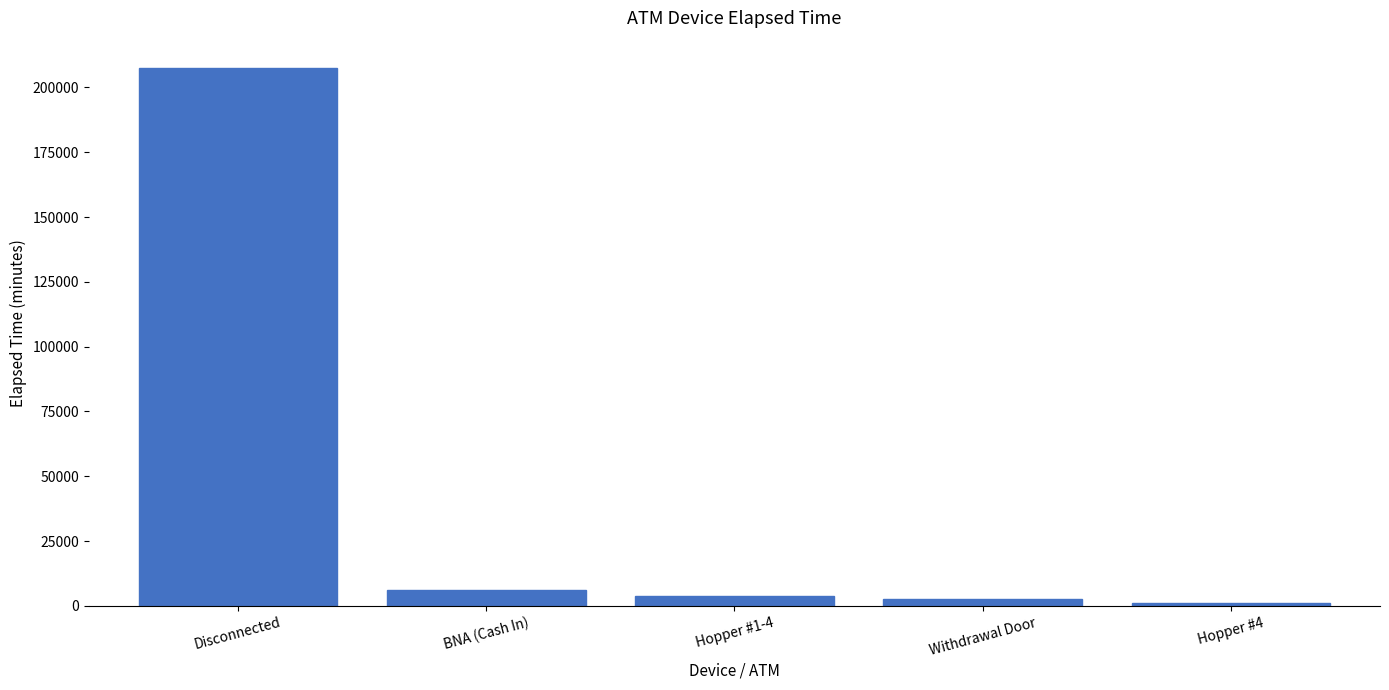

Which has a higher value, Disconnected or BNA (Cash In)?

Disconnected